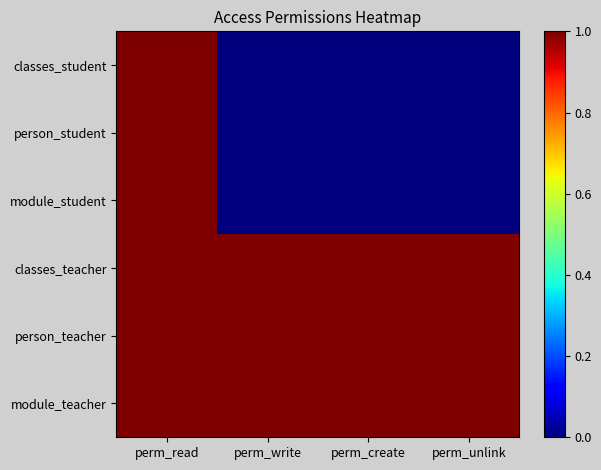

What is the total value across all series at perm_unlink?

3